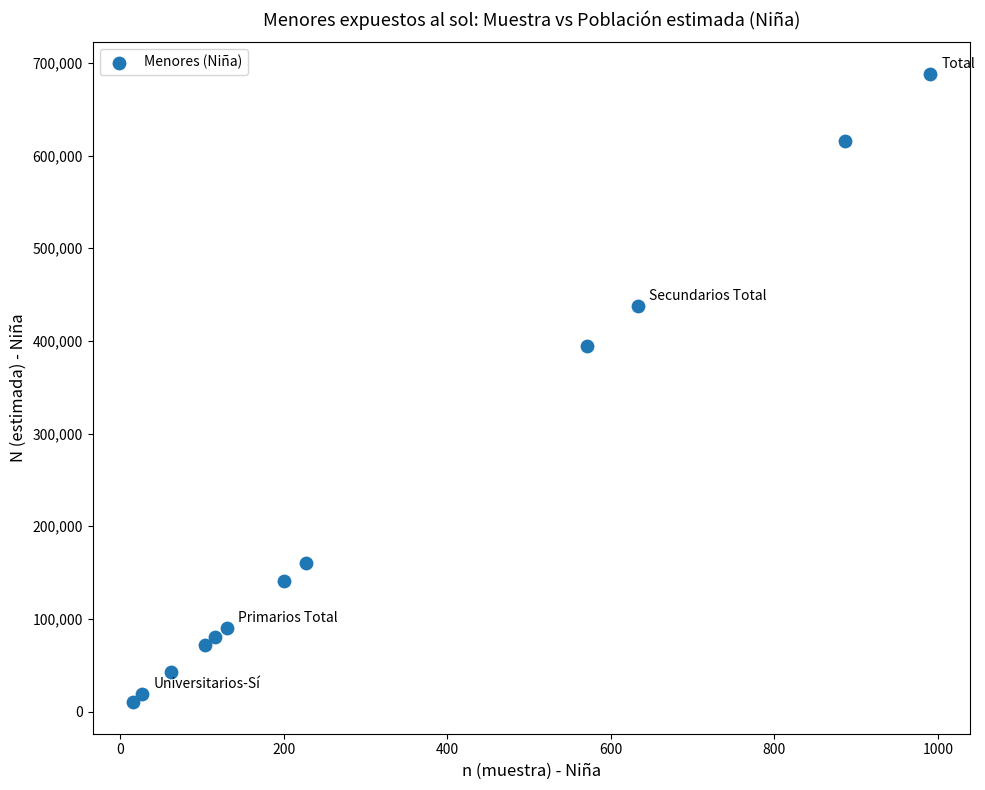

What is the range of X values (max minus min)?

976